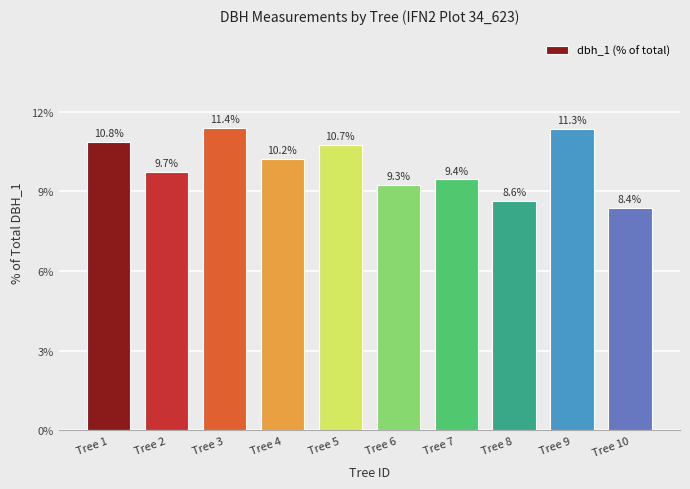

The chart shows a value of 9.3 at Tree 6. True or false?

True